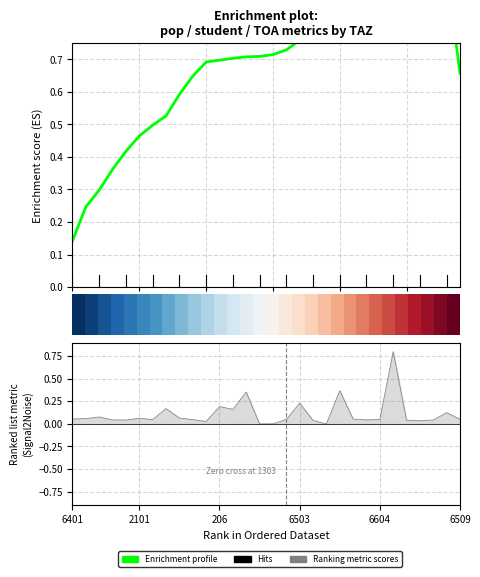

What is the average value of the Enrichment profile series?

0.7